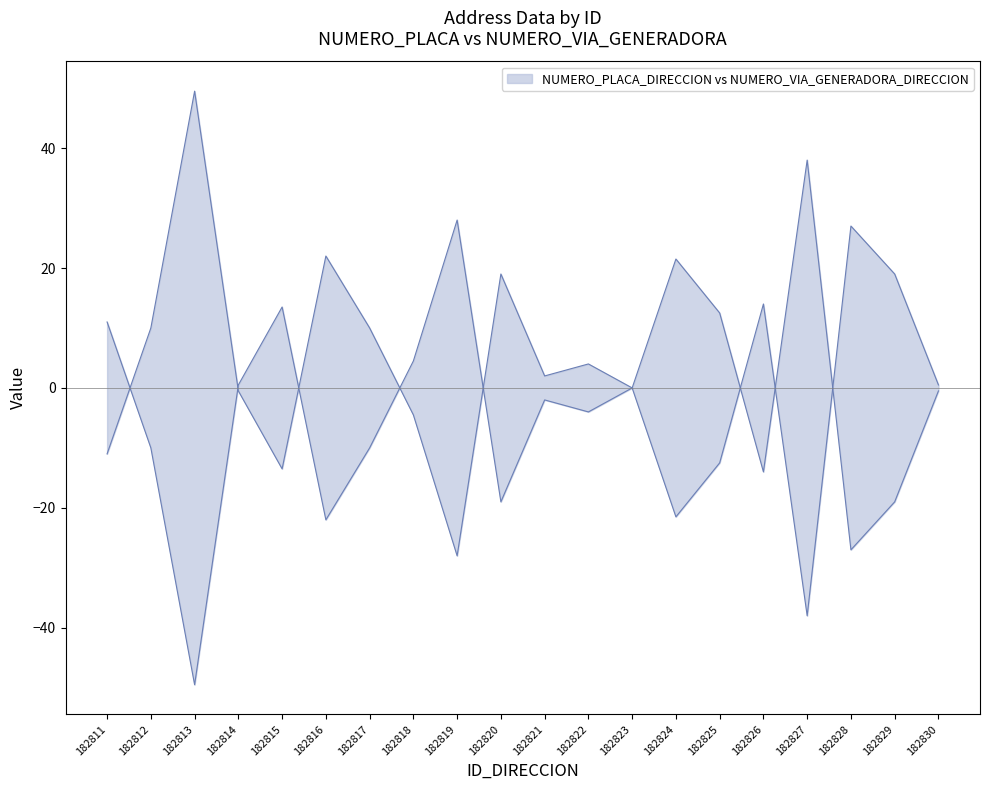

True or false: NUMERO_PLACA_DIRECCION has more than 2 interior local peaks.

True